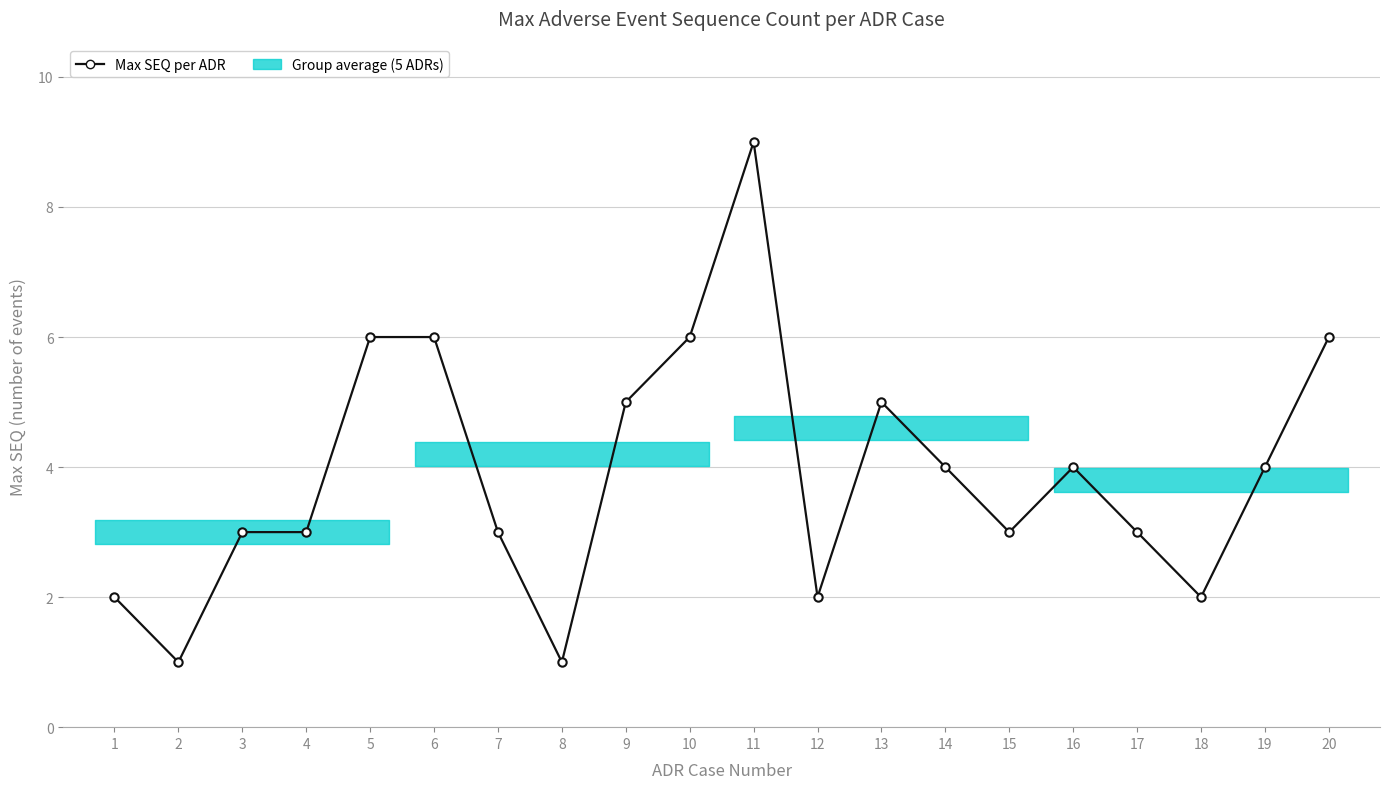

Rank the categories by value from lowest to highest.

2, 8, 1, 12, 18, 3, 4, 7, 15, 17, 14, 16, 19, 9, 13, 5, 6, 10, 20, 11